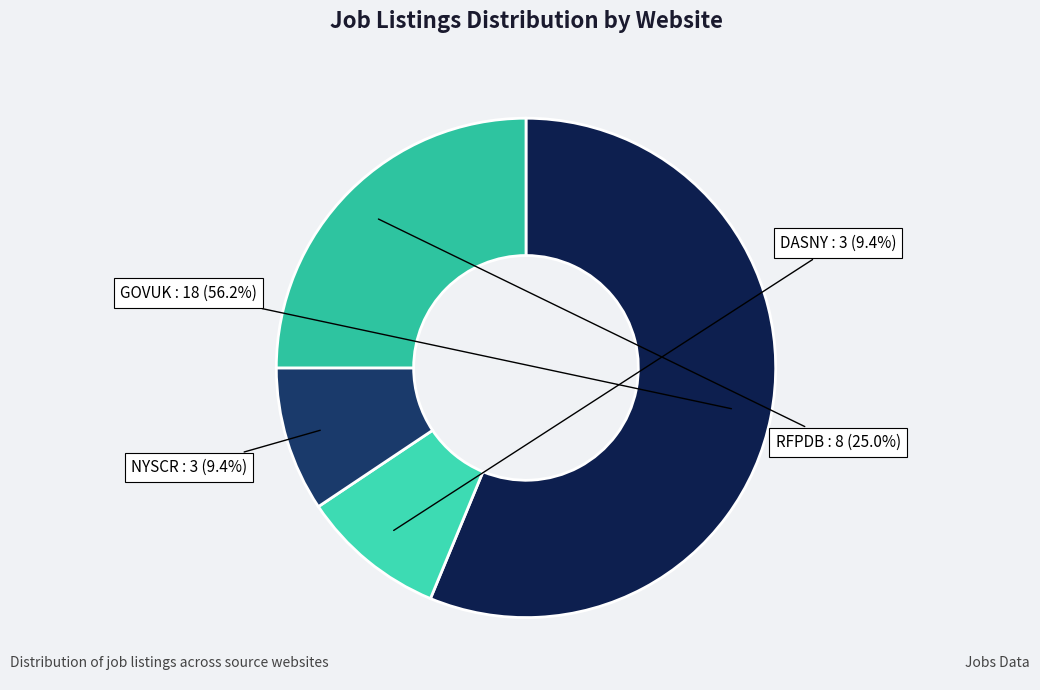

What percentage do NYSCR and GOVUK together represent?

65.6%